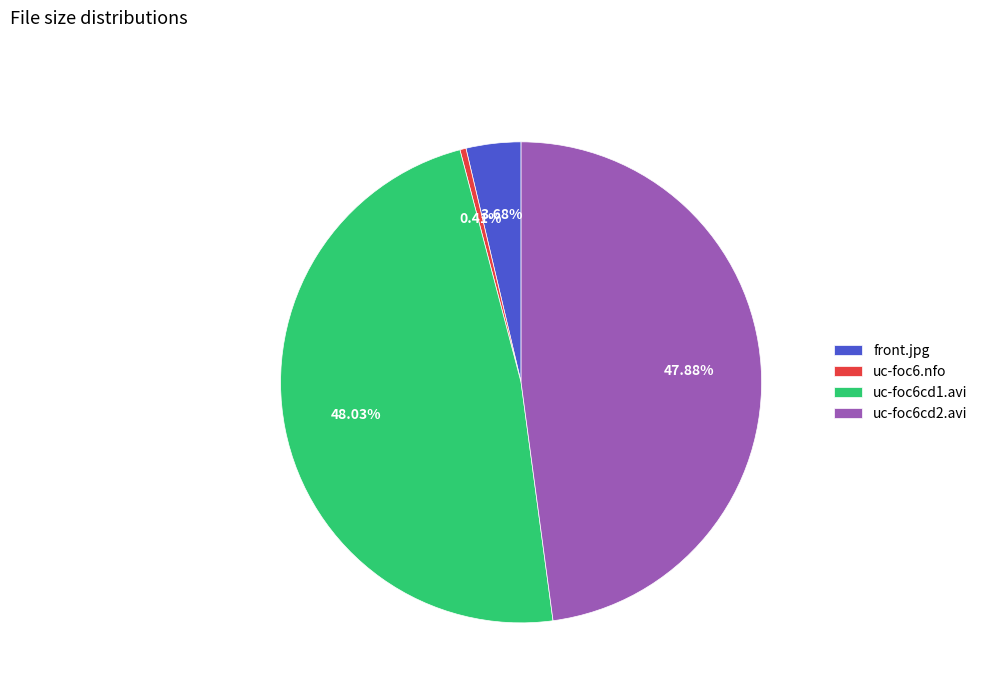

True or false: uc-foc6cd1.avi accounts for 48% of the total.

True